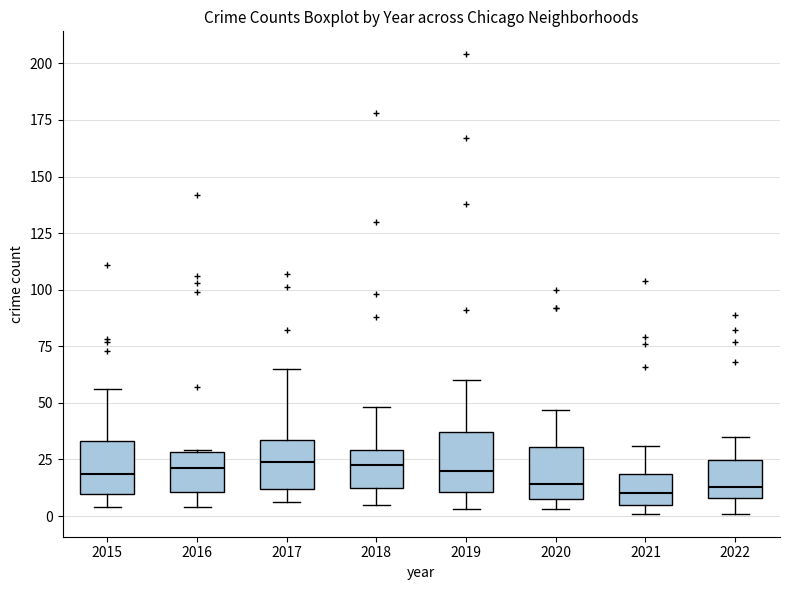

Reading left to right, read every box against the y-axis: the position of its median line, the range the box covers, and the ends of its whiskers. The values are not printed on the chart, so give them approximately, as read against the axis.

2015: median 20, box 10 to 35, whiskers 5 to 55
2016: median 20, box 10 to 30, whiskers 5 to 30
2017: median 25, box 10 to 35, whiskers 5 to 65
2018: median 25, box 15 to 30, whiskers 5 to 50
2019: median 20, box 10 to 35, whiskers 5 to 60
2020: median 15, box 10 to 30, whiskers 5 to 45
2021: median 10, box 5 to 20, whiskers 0 to 30
2022: median 15, box 10 to 25, whiskers 0 to 35